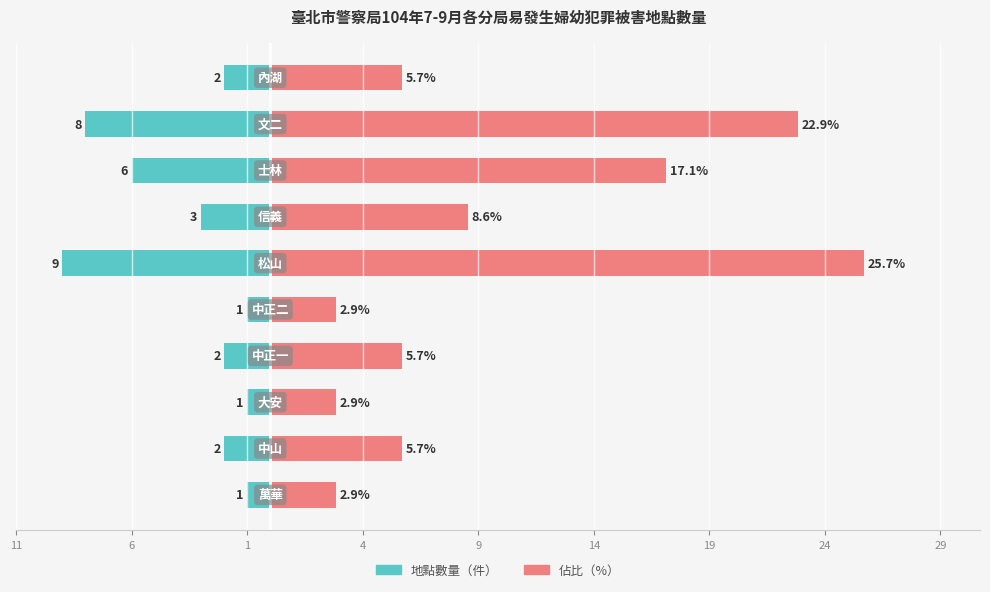

How many values in the 地點數量 series are below -2?

4